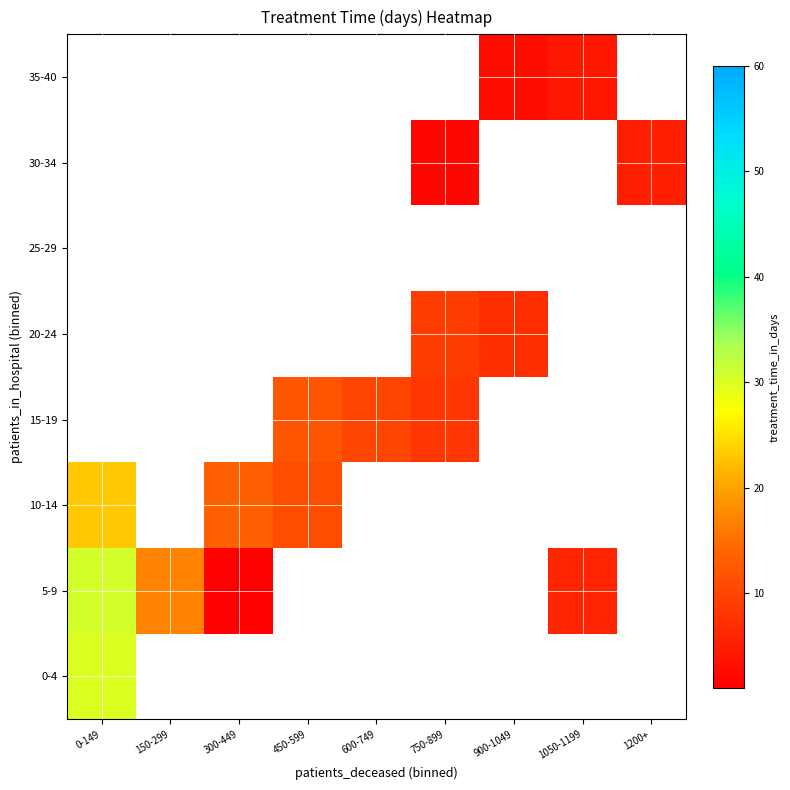

At which label is 10-14 closest to 17?

300-449